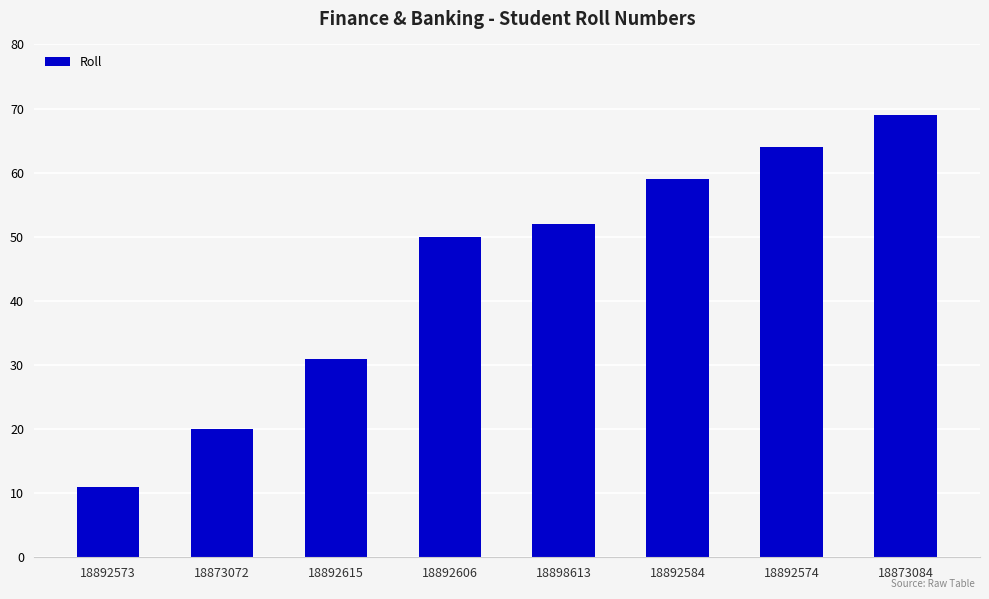

The value at 18892584 is 59. True or false?

True